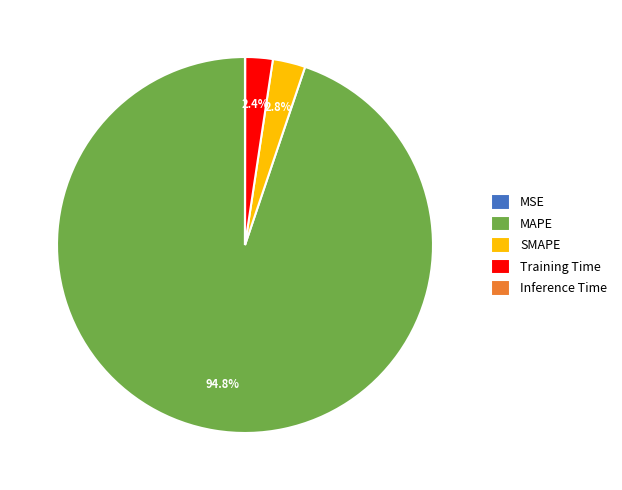

Which slice represents more than half of the pie?

MAPE